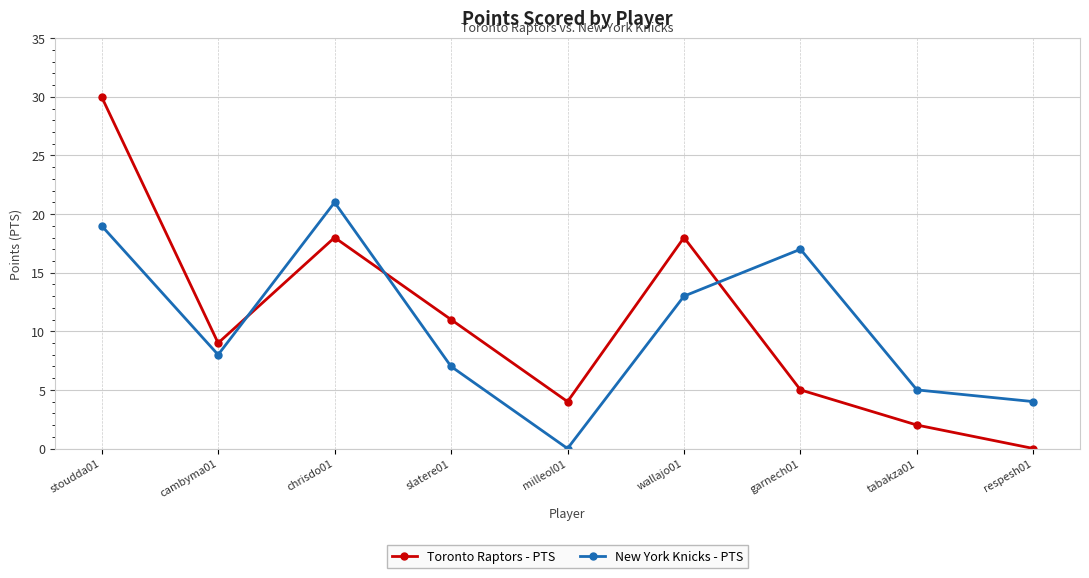

List the series in order of their overall mean, highest first.

Toronto Raptors - PTS, New York Knicks - PTS